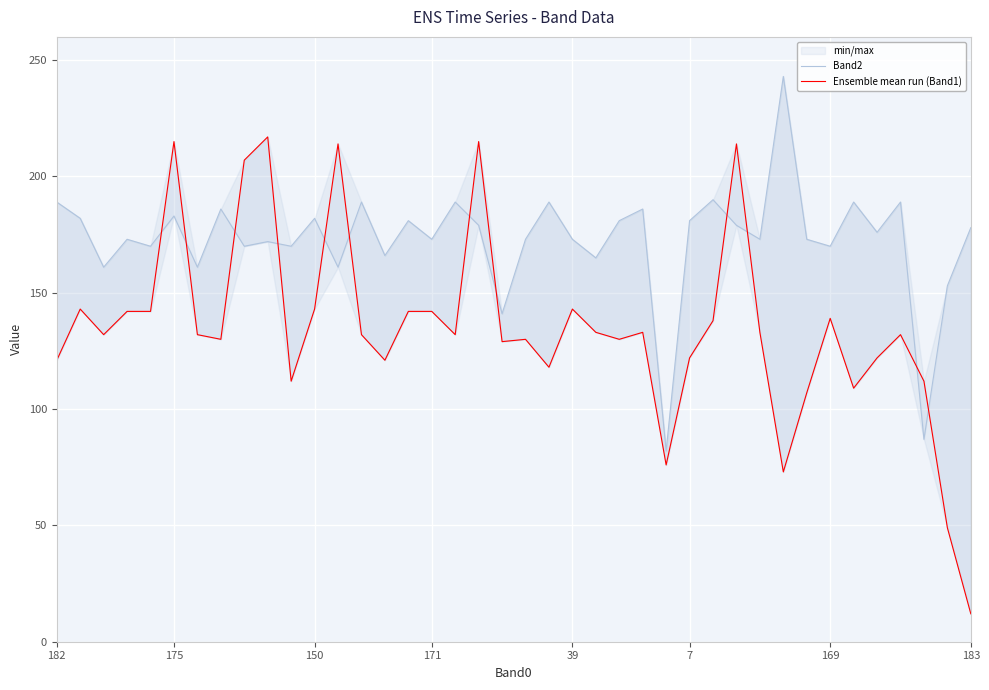

The Band2 series shows 246 at 12. True or false?

False